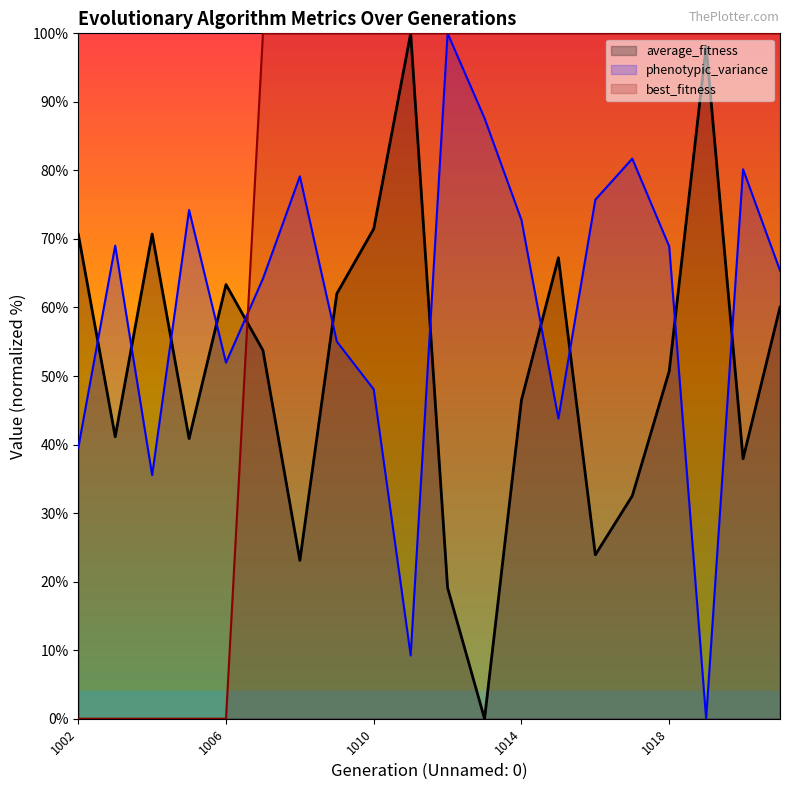

Rank the series by their maximum value, from lowest to highest.

best_fitness, average_fitness, phenotypic_variance